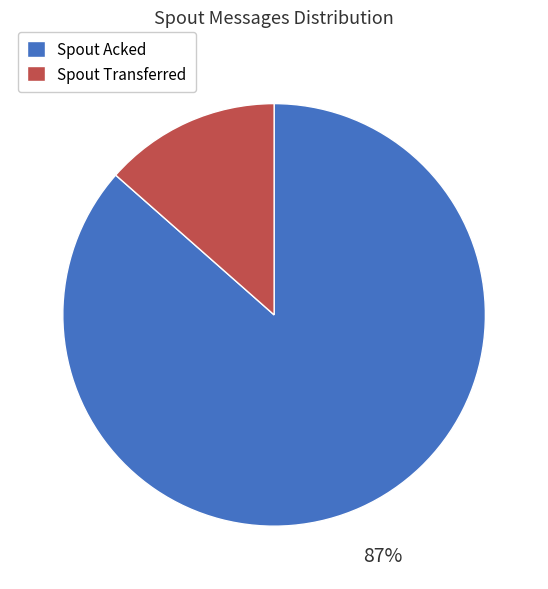

Is there a majority slice in this chart?

Yes